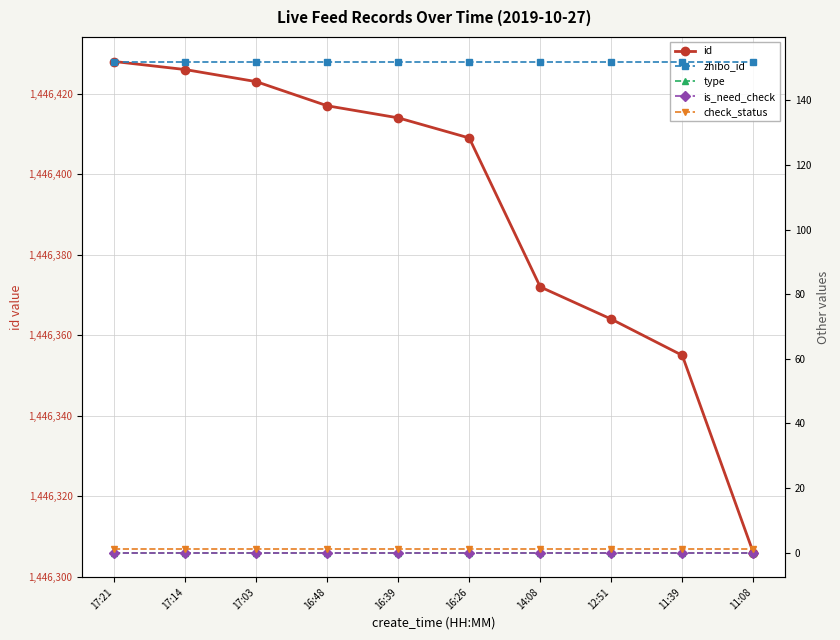

At which category is the sum across all series the highest?

17:21